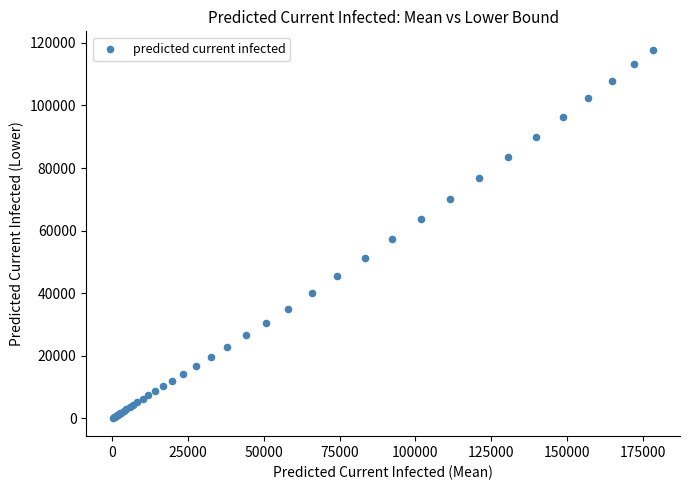

What Y value in the scatter plot is closest to 58999?

57358